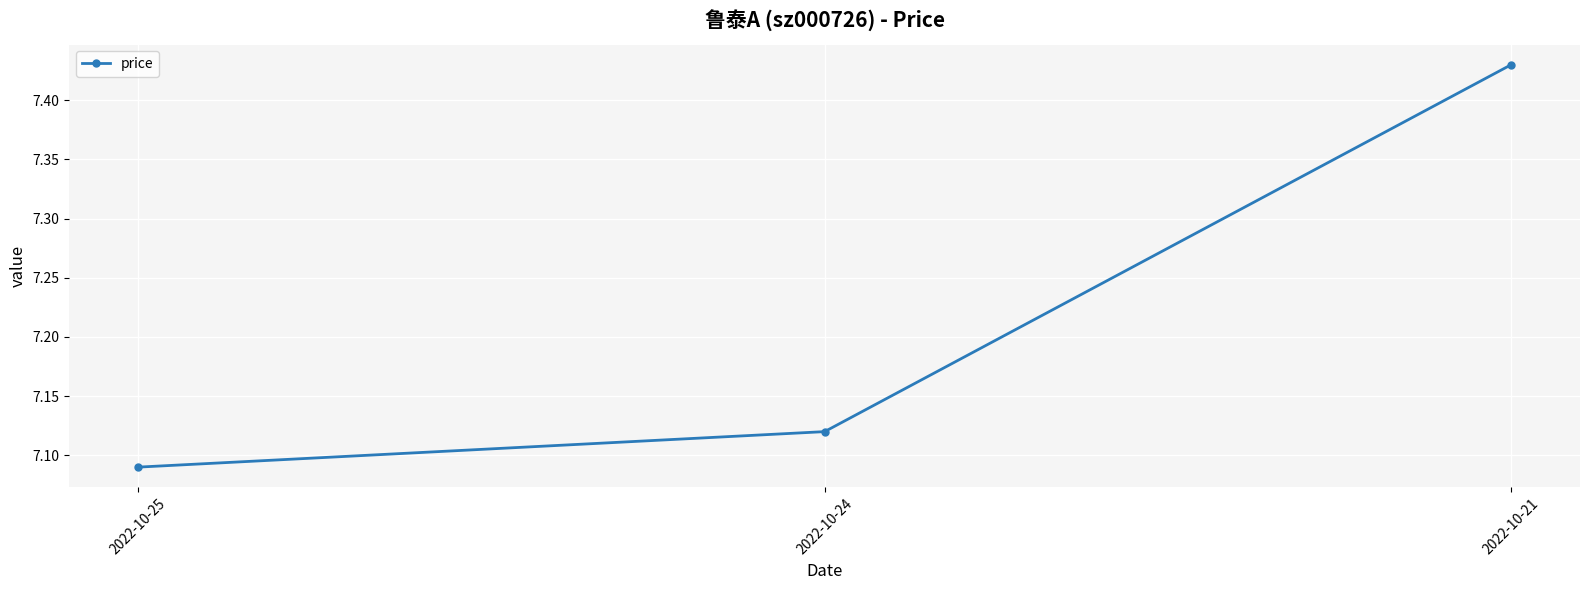

Is it true that the value at 2022-10-25 is 3.5?

False